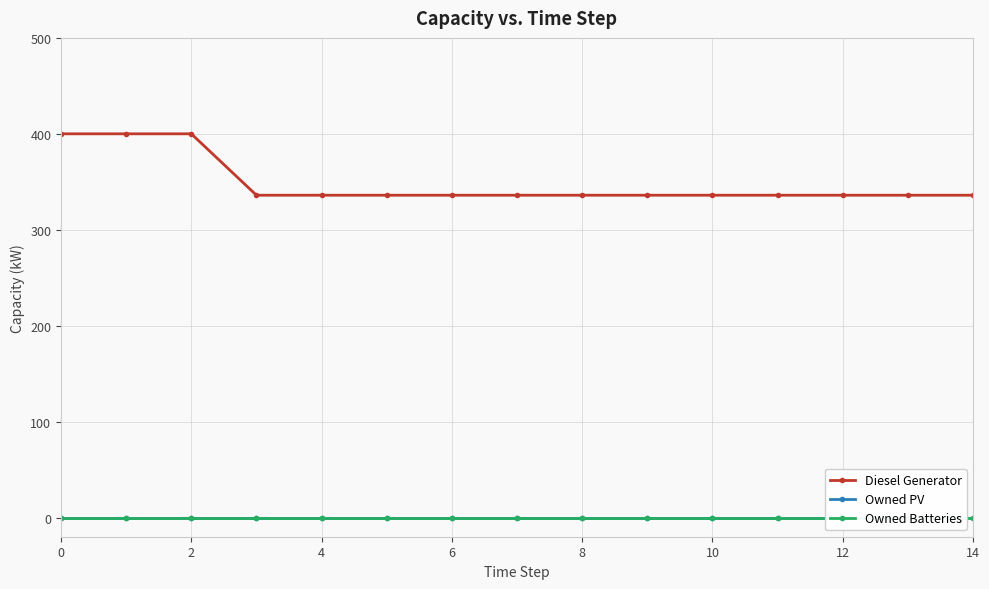

True or false: Diesel Generator has a value of 142 at 12.

False